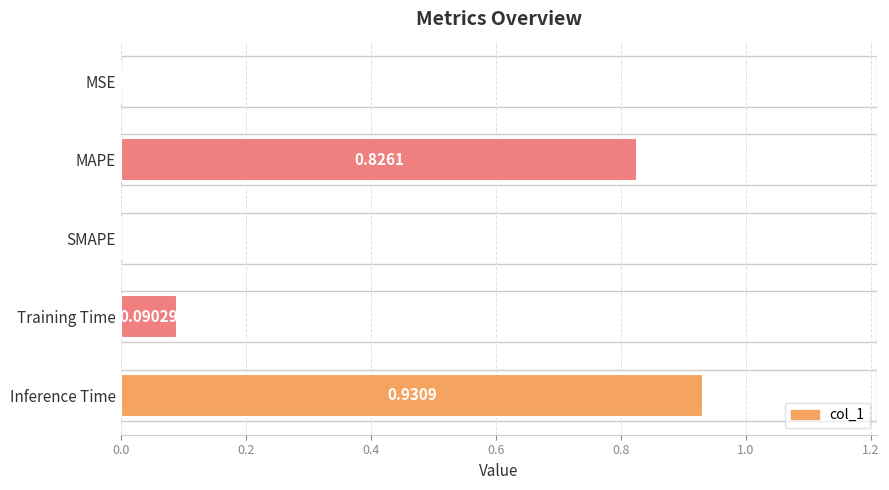

Which category has the highest value across all series?

Inference Time